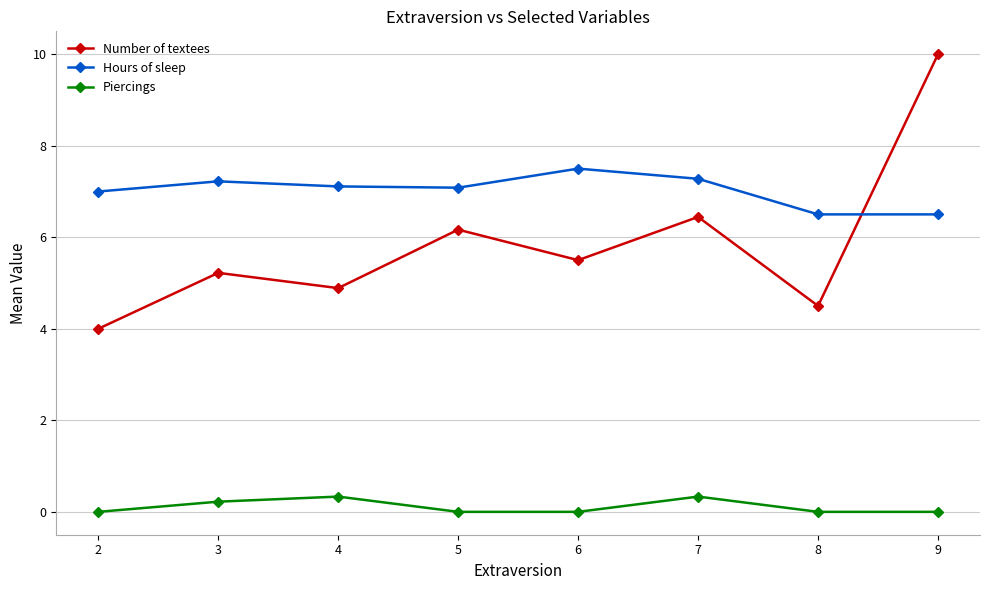

Which series has the largest range (max minus min)?

Number of textees